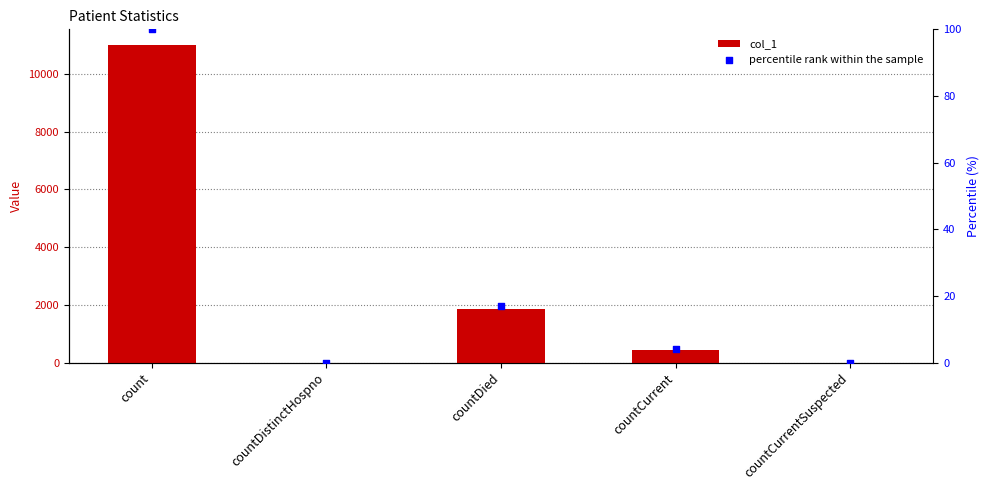

Which series contains the lowest Y value?

col_1